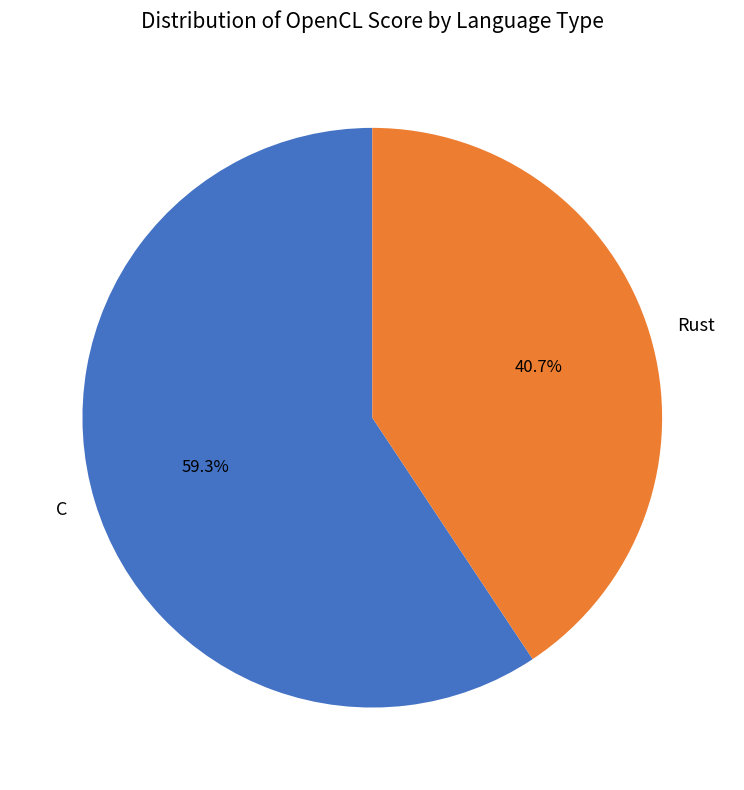

The C slice represents 59% of the pie. True or false?

True